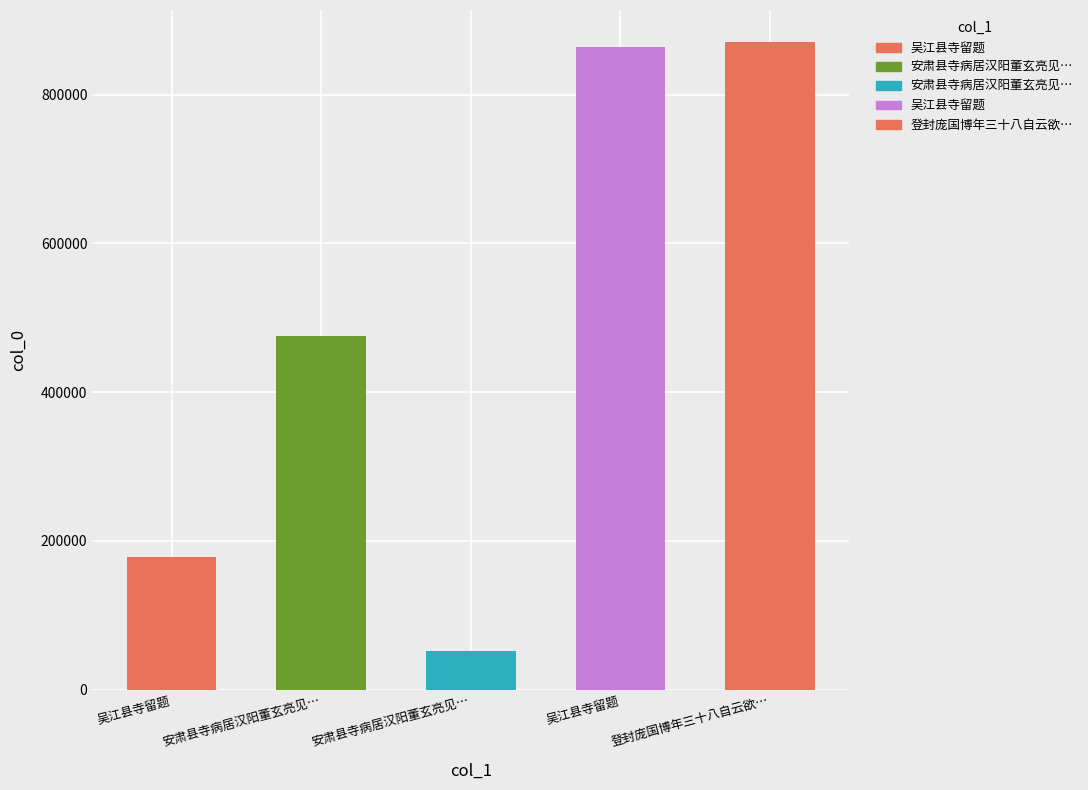

Reading left to right, extract all data points from this chart.

吴江县寺留题=178003	安肃县寺病居汉阳董玄亮见…=476028	安肃县寺病居汉阳董玄亮见…=52647	吴江县寺留题=863816	登封庞国博年三十八自云欲…=870225